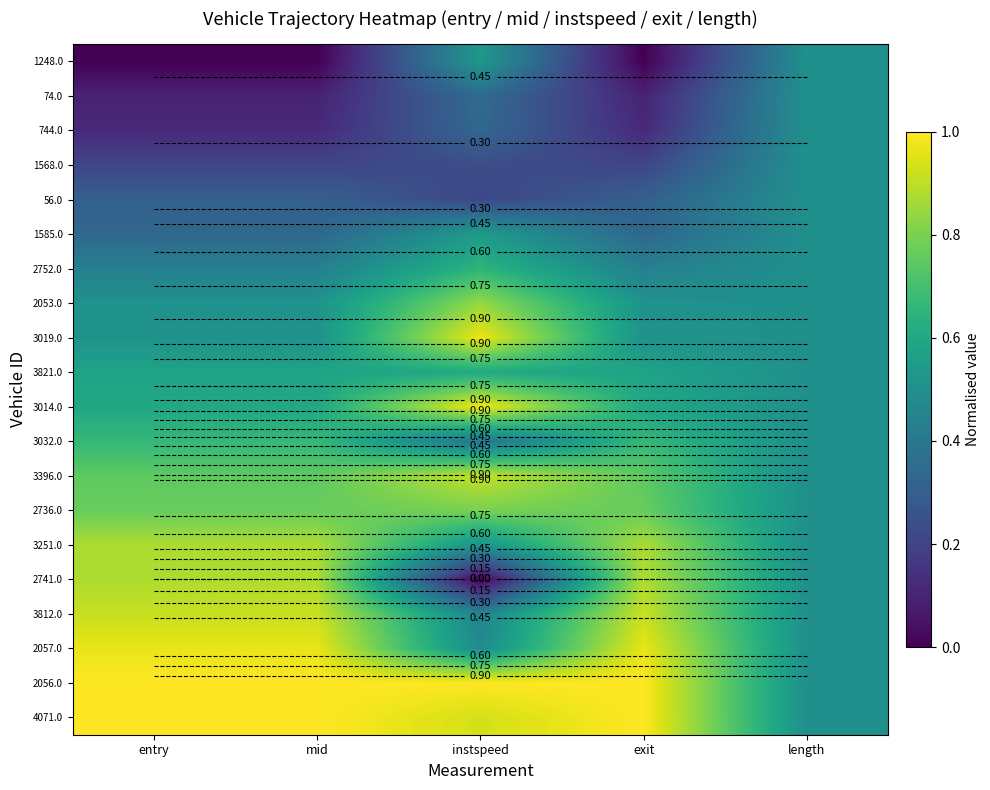

At how many categories does at least one series exceed 0?

5